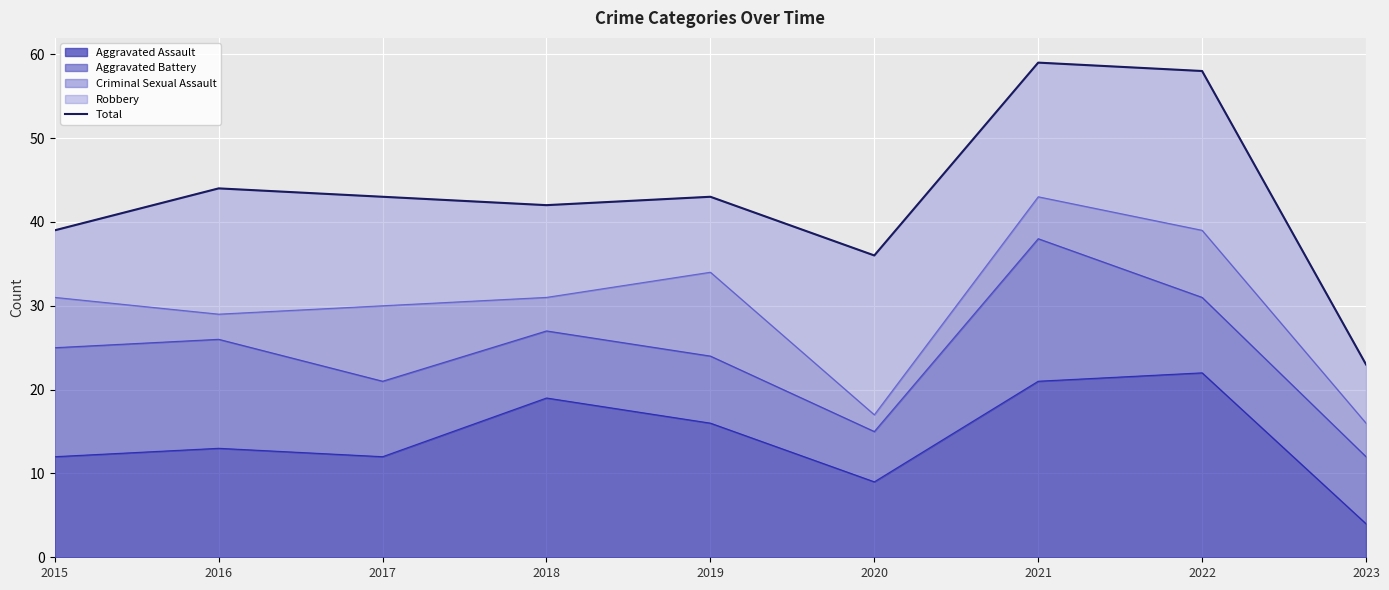

What is the change in value from 2016 to 2017?

-1